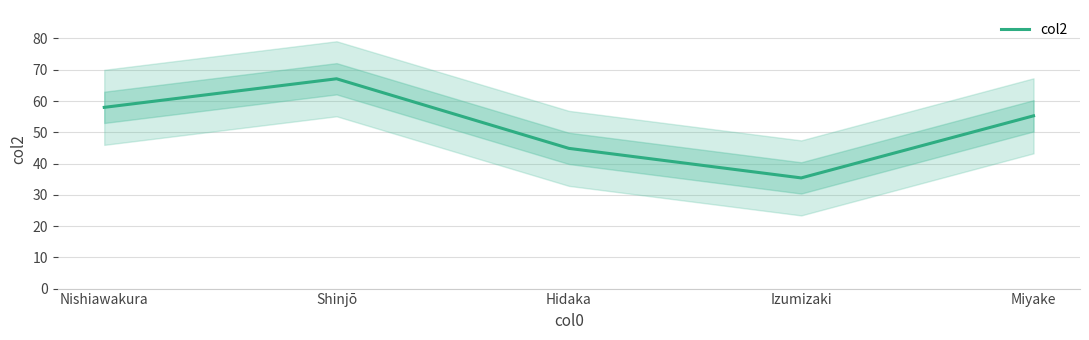

How many interior local valleys (lower than both neighbors) does the data have?

1